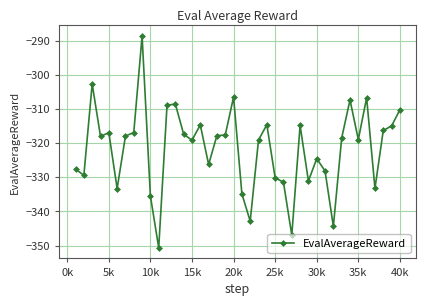

True or false: the data has more than 2 interior local peaks.

True